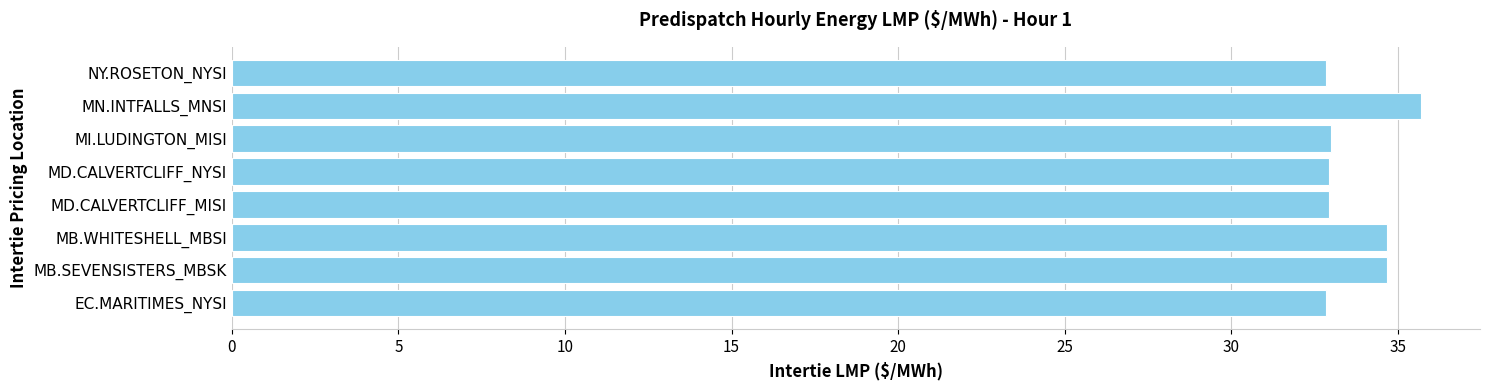

Approximately how many times larger is the value at MD.CALVERTCLIFF_MISI compared to NY.ROSETON_NYSI?

1.0